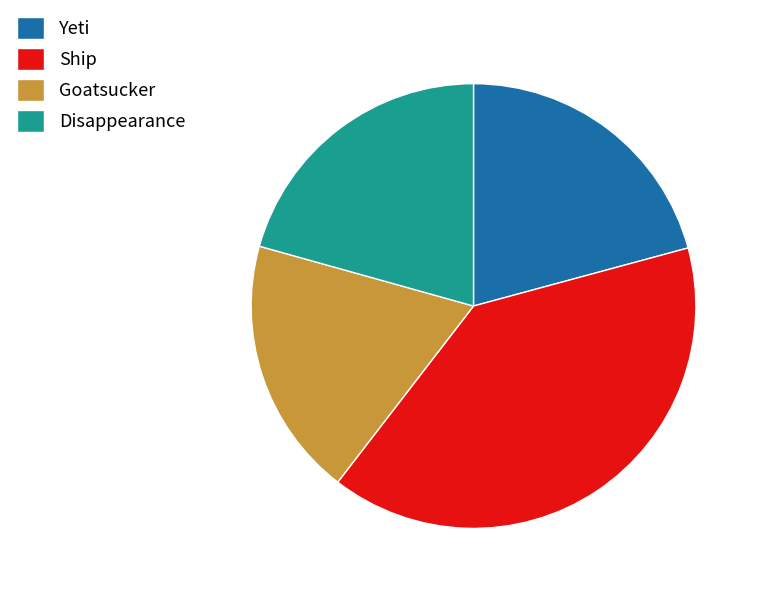

Which category has the biggest portion of the pie?

Ship